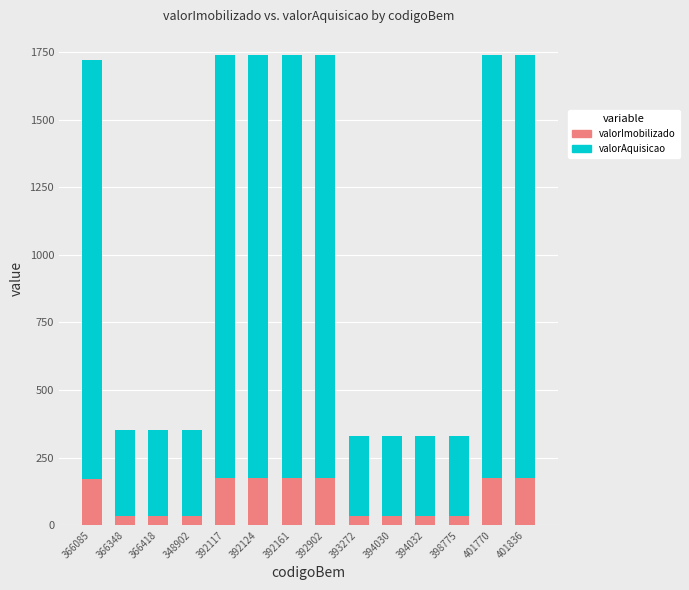

What is the difference between the second highest and minimum values in the valorImobilizado series?

141.0